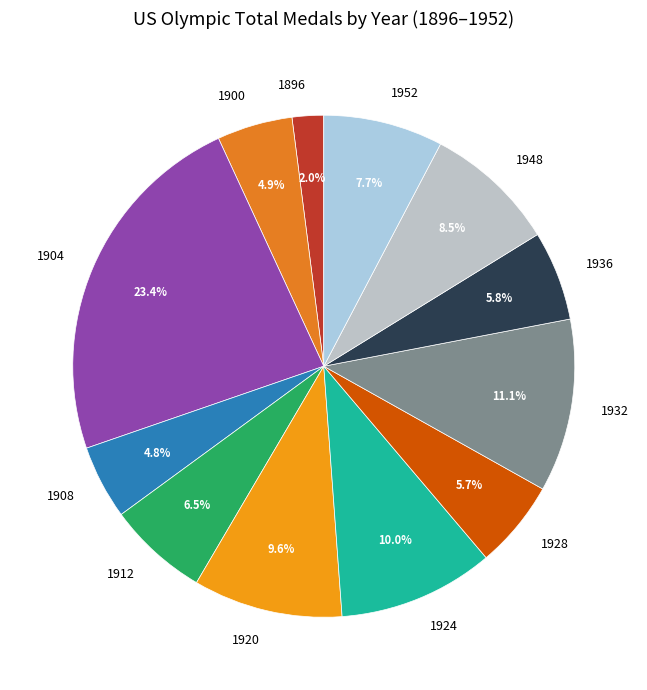

Does any single category account for the majority?

No